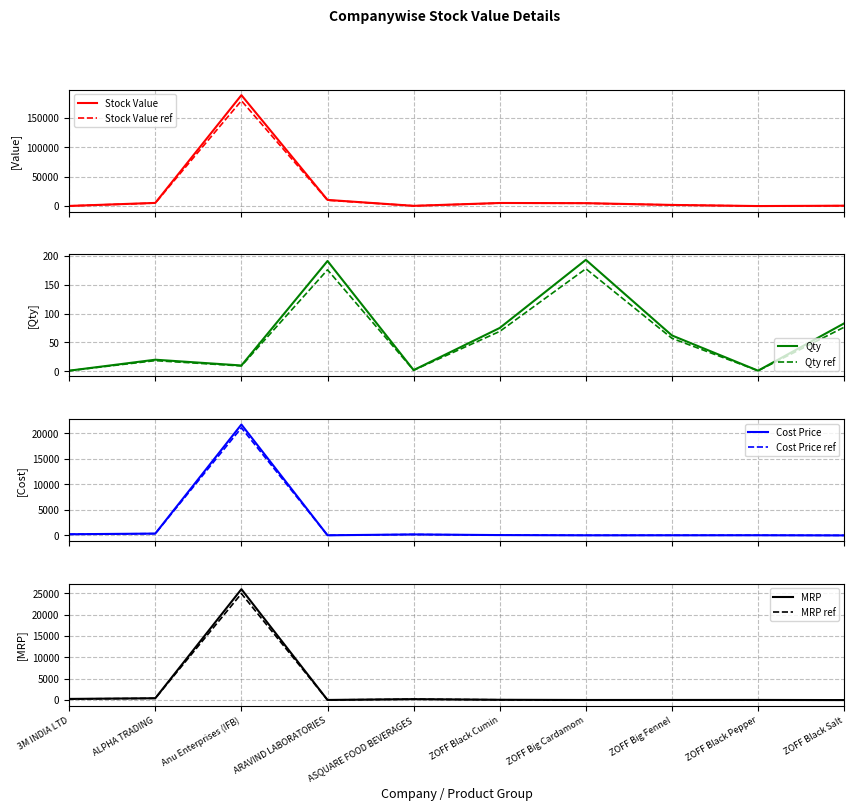

Which category has the highest value in the MRP series?

Anu Enterprises (IFB)